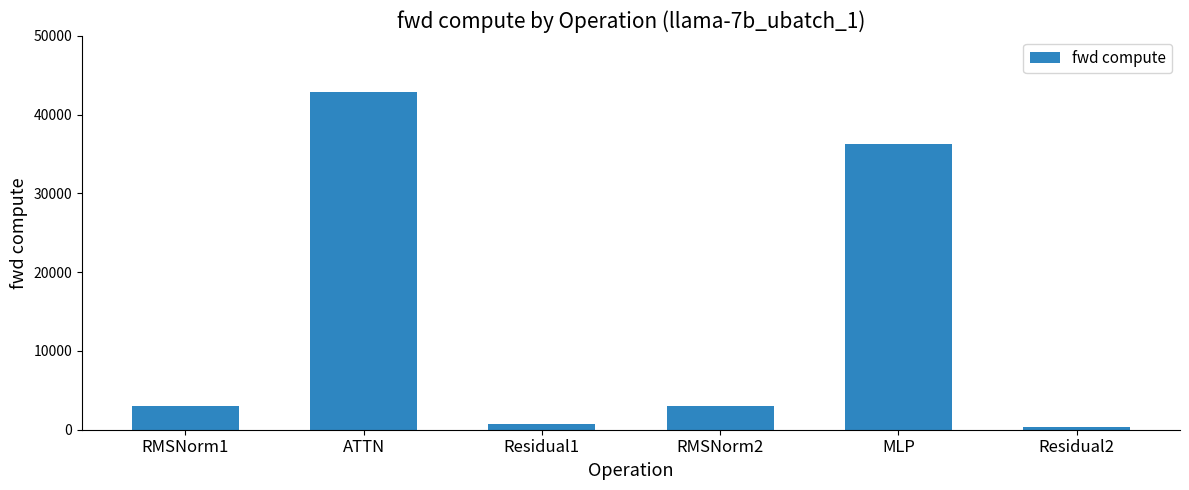

What is the value of the 5th bar from the left?

36303.6